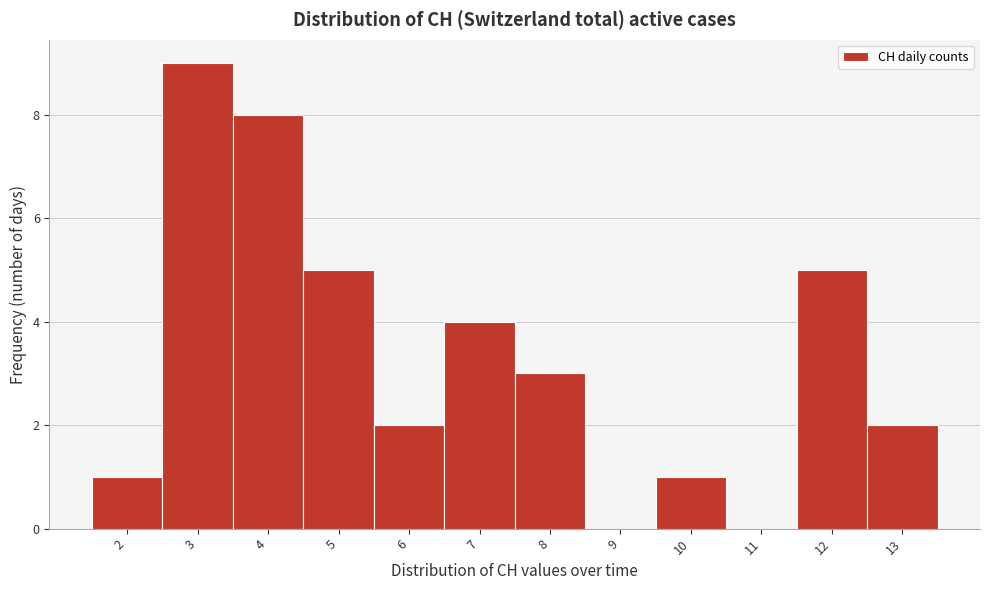

Reading left to right, list every bar in this chart as the range it spans on the x-axis followed by its height. The values are not printed on the chart, so give them approximately, as read against the axis.

1.5 to 2.5: 1
2.5 to 3.5: 9
3.5 to 4.5: 8
4.5 to 5.5: 5
5.5 to 6.5: 2
6.5 to 7.5: 4
7.5 to 8.5: 3
8.5 to 9.5: 0
9.5 to 10.5: 1
10.5 to 11.5: 0
11.5 to 12.5: 5
12.5 to 13.5: 2